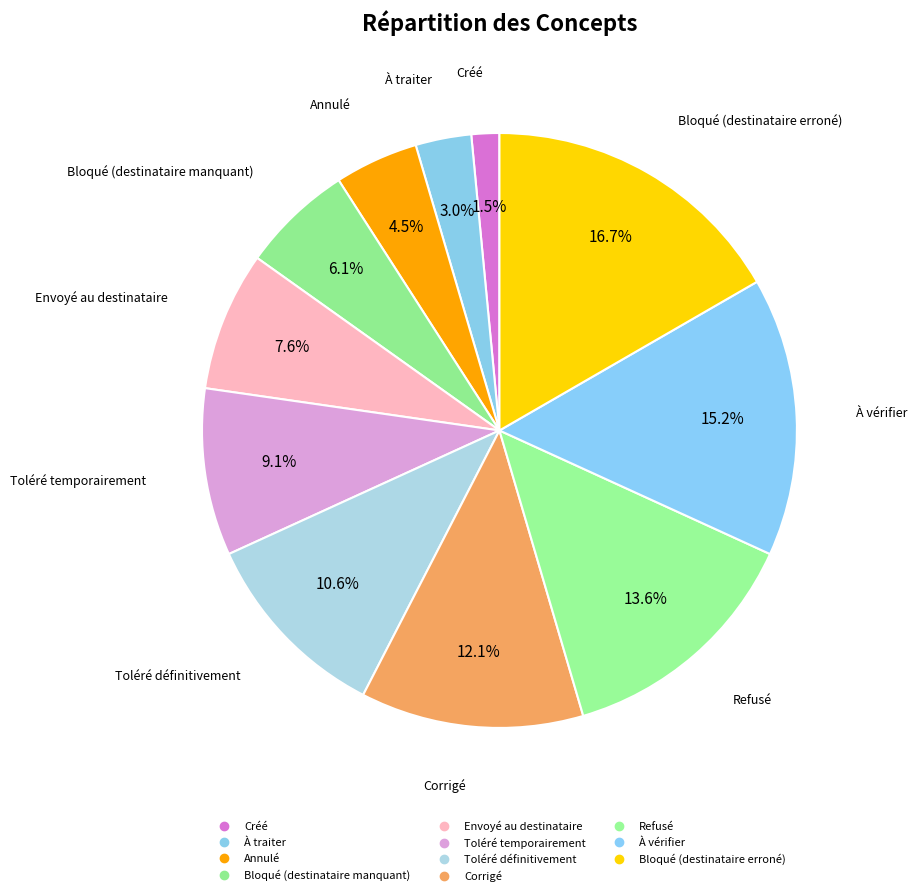

True or false: À traiter accounts for 3% of the total.

True